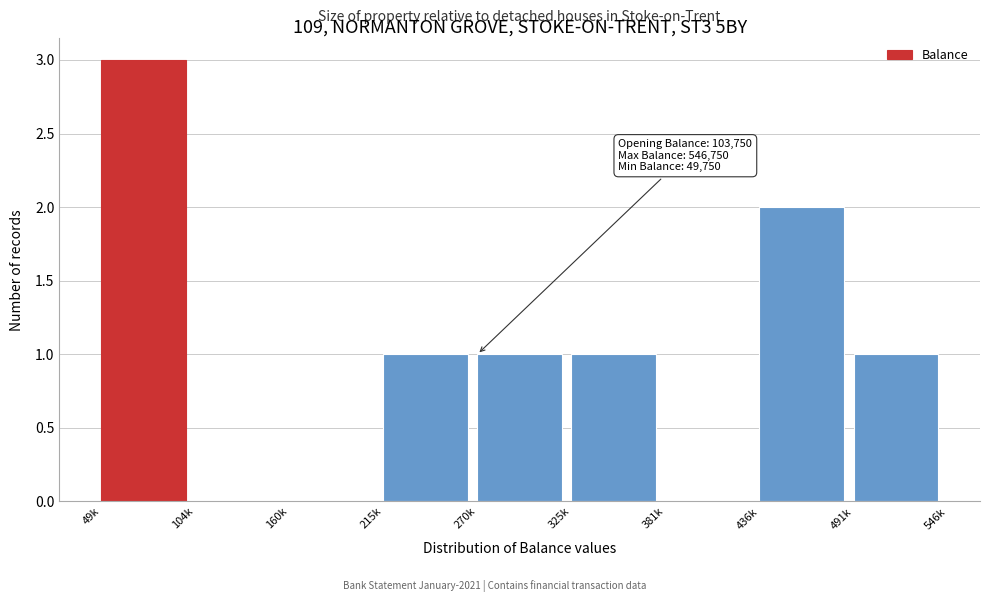

Reading left to right, extract all data points from this chart.

49k=3	104k=0	160k=0	215k=1	270k=1	325k=1	381k=0	436k=2	491k=1